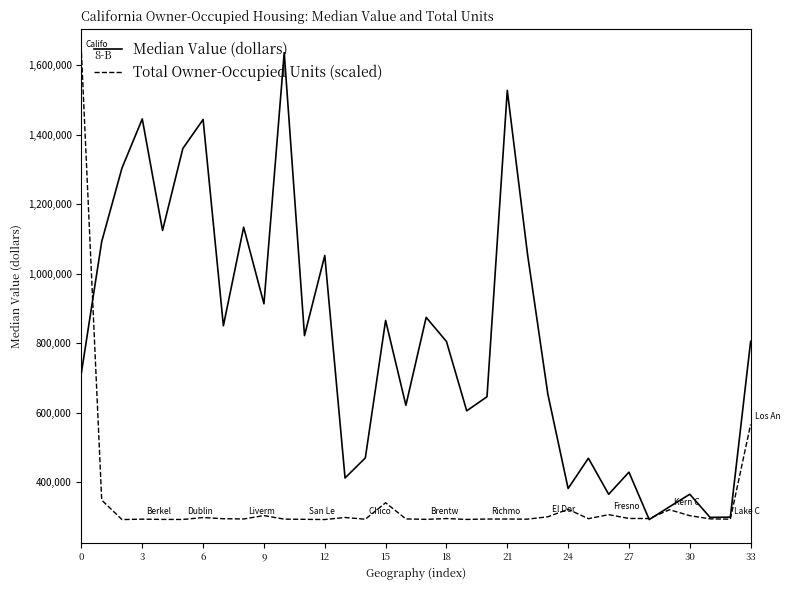

List the series in order of their overall mean, highest first.

Median Value (dollars), Total Owner-Occupied Units (scaled)